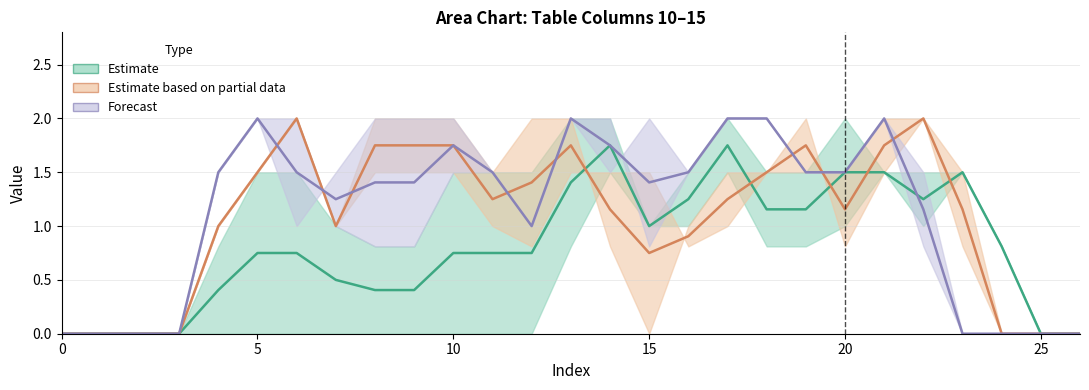

How many categories are shown in the chart?

27